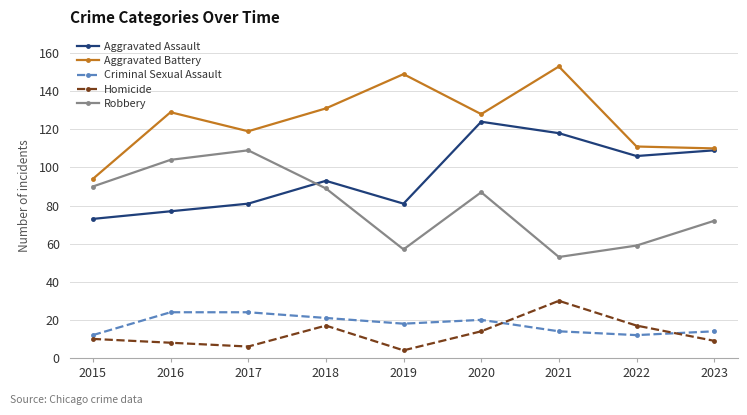

How many data points in Criminal Sexual Assault are less than 18?

4